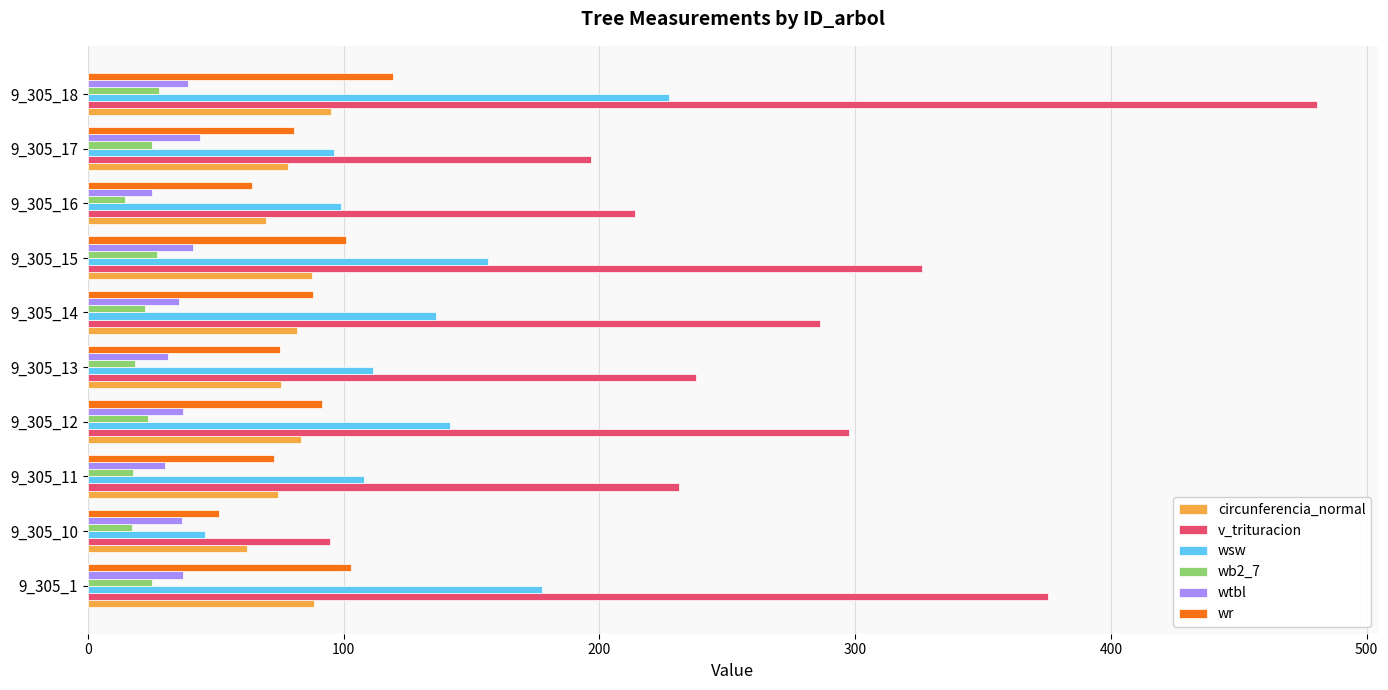

At which category is the sum across all series the highest?

9_305_18